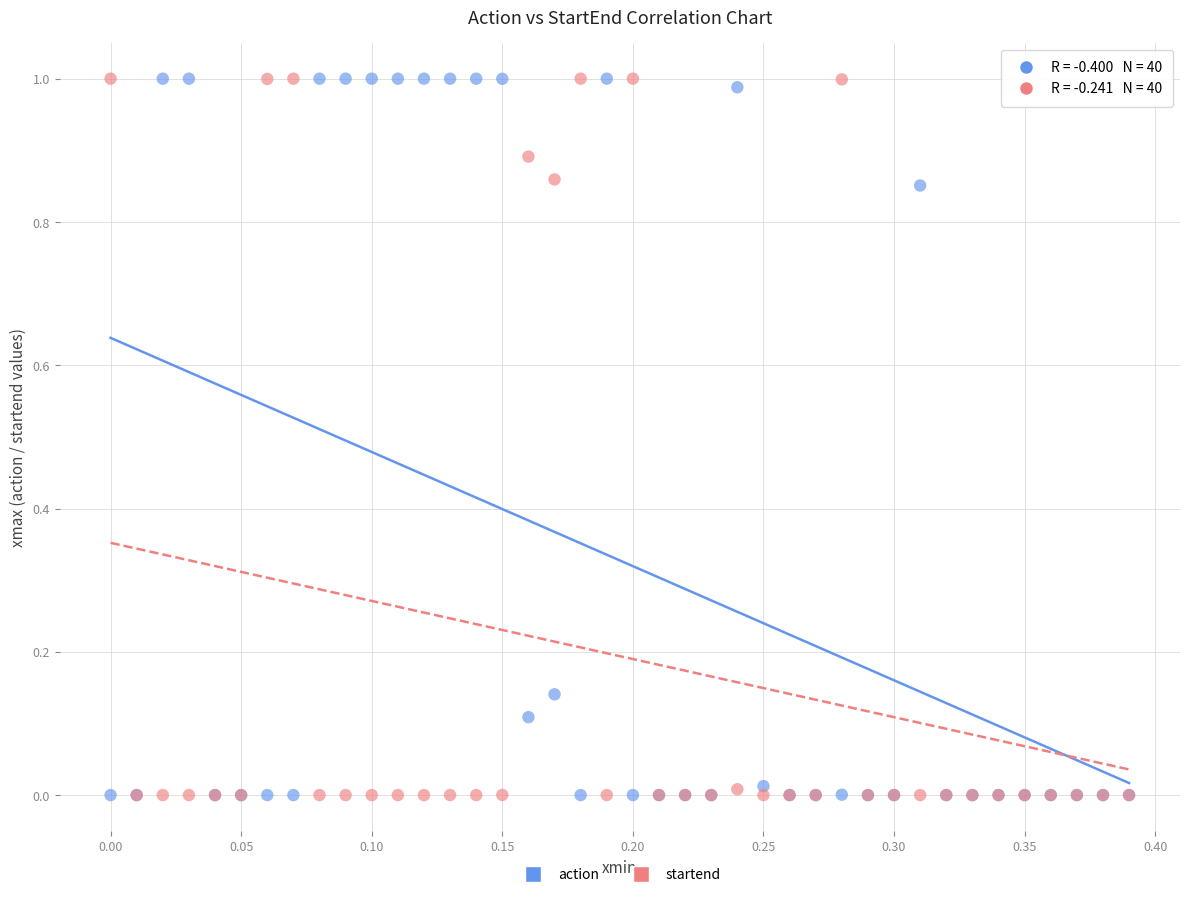

What are all the series names shown in the legend?

action, startend